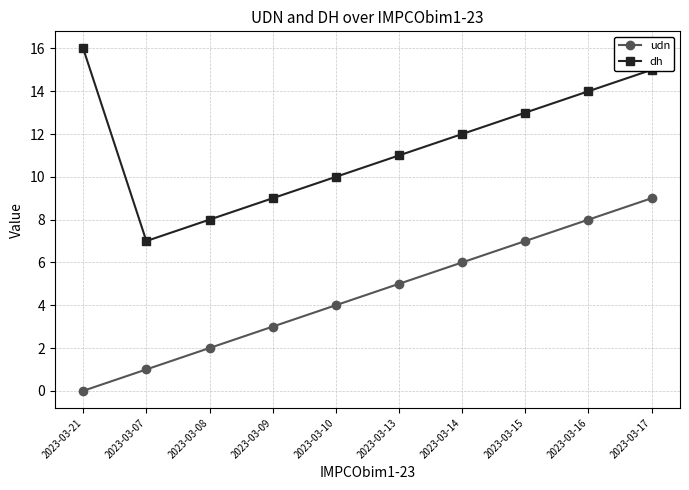

True or false: dh and udn cross at least once.

False